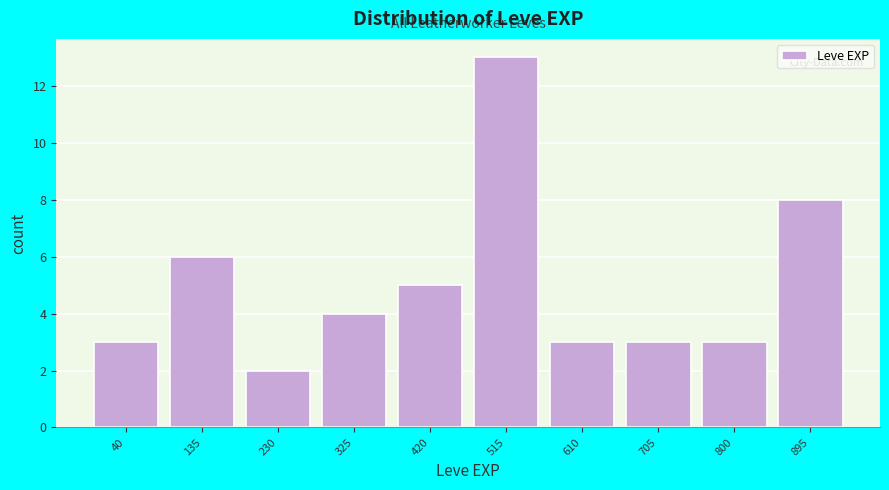

Reading right to left, list all the values displayed in this chart.

895=8	800=3	705=3	610=3	515=13	420=5	325=4	230=2	135=6	40=3